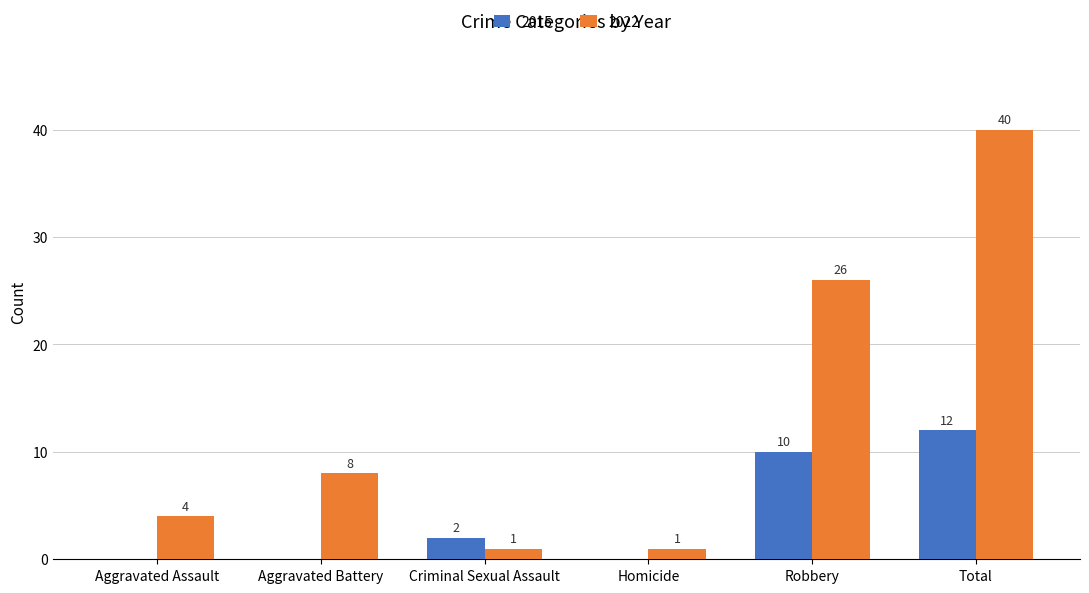

The 2015 series shows 0 at Aggravated Battery. True or false?

True